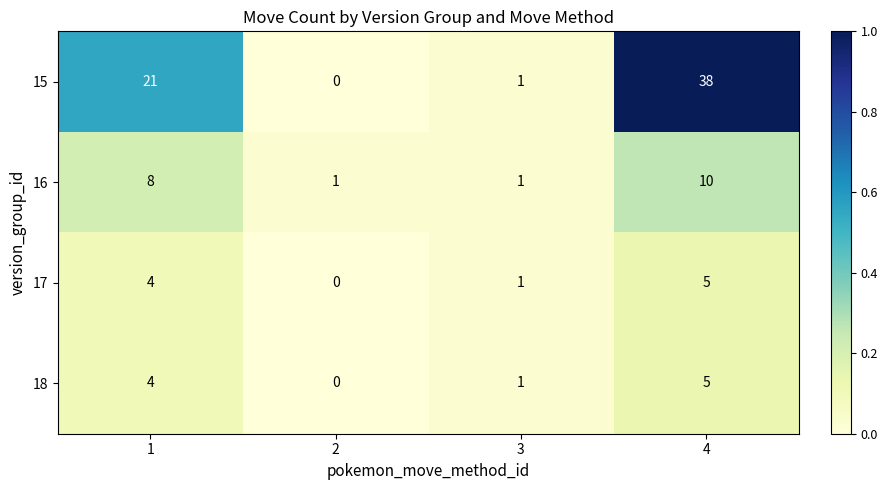

Which series has the widest spread of values?

15